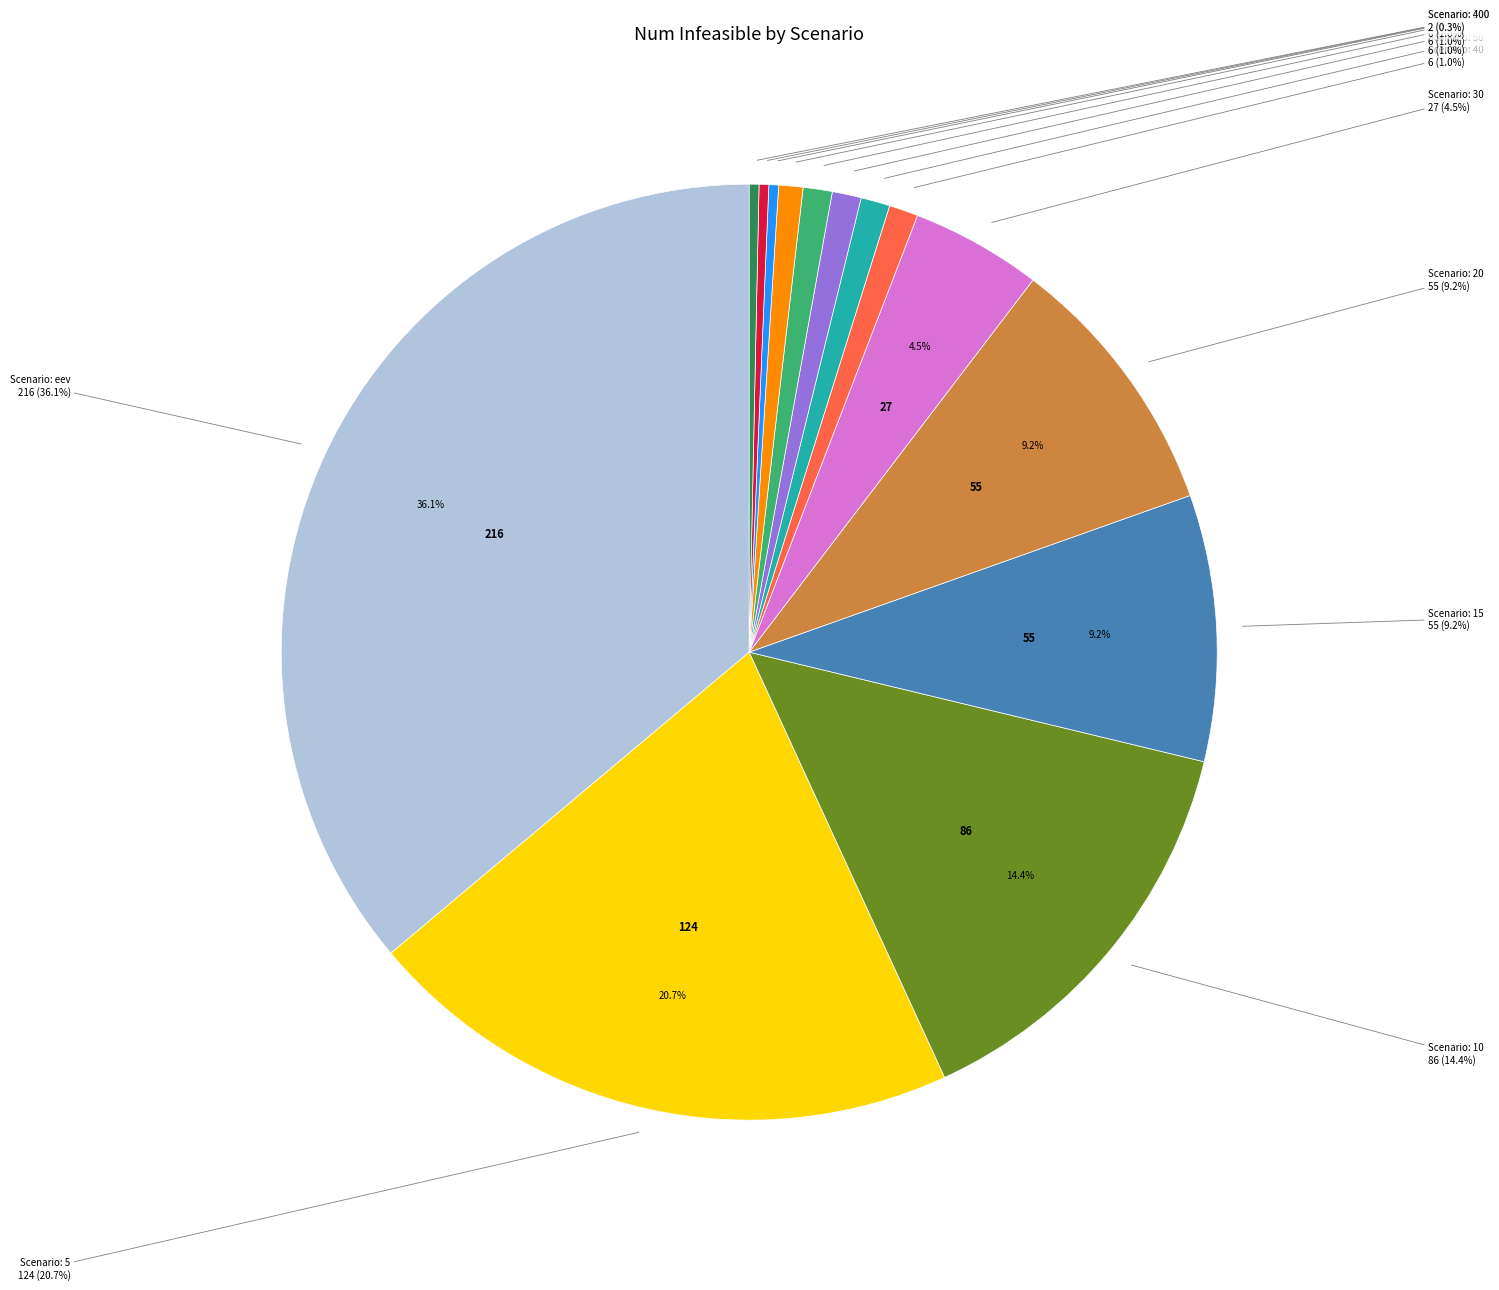

To the nearest percent, what is the average slice percentage?

6%